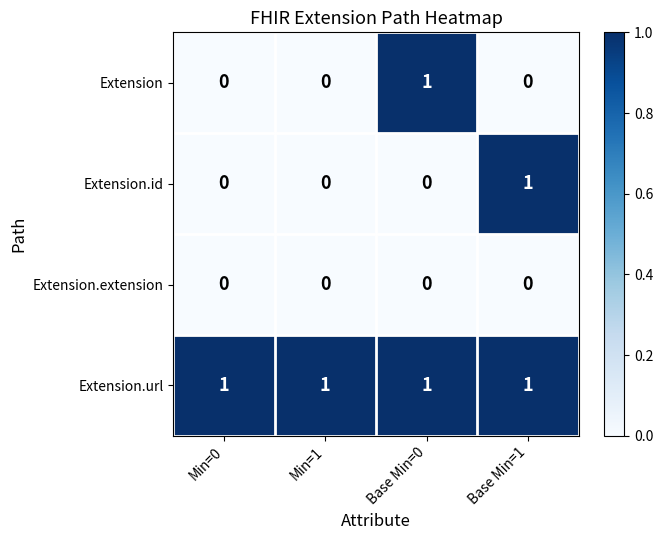

At how many categories does at least one series exceed 0?

4